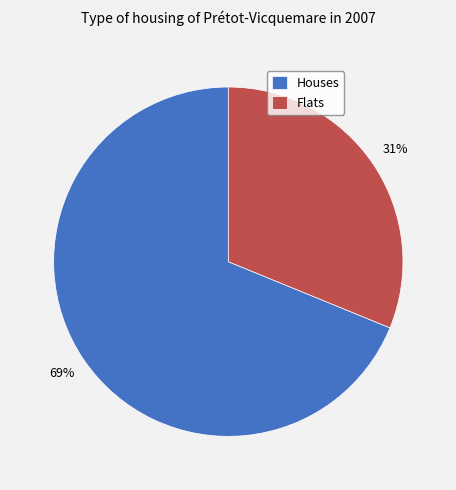

Count the number of slices in the pie.

2